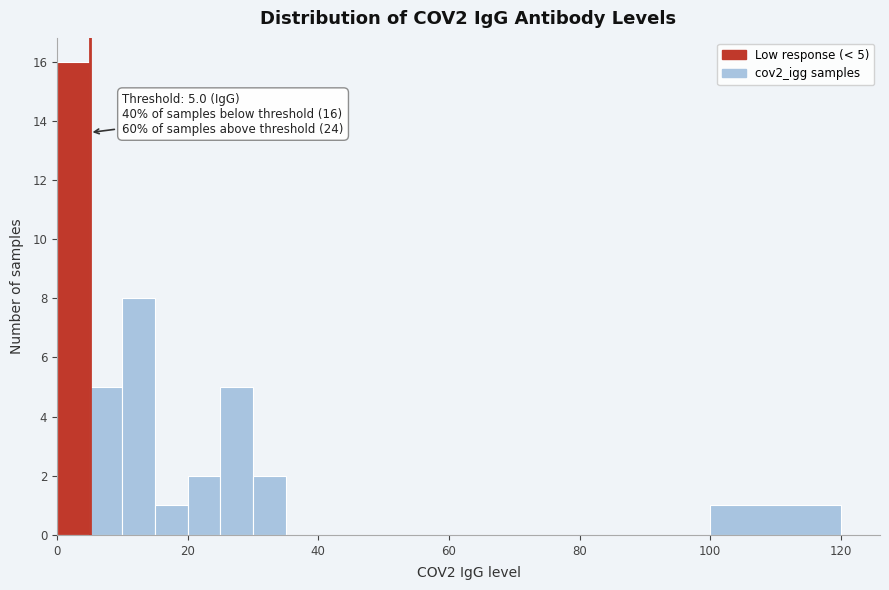

Around what value on the x-axis is the tallest bar? Give the approximate position of its centre, as read against the axis.

2